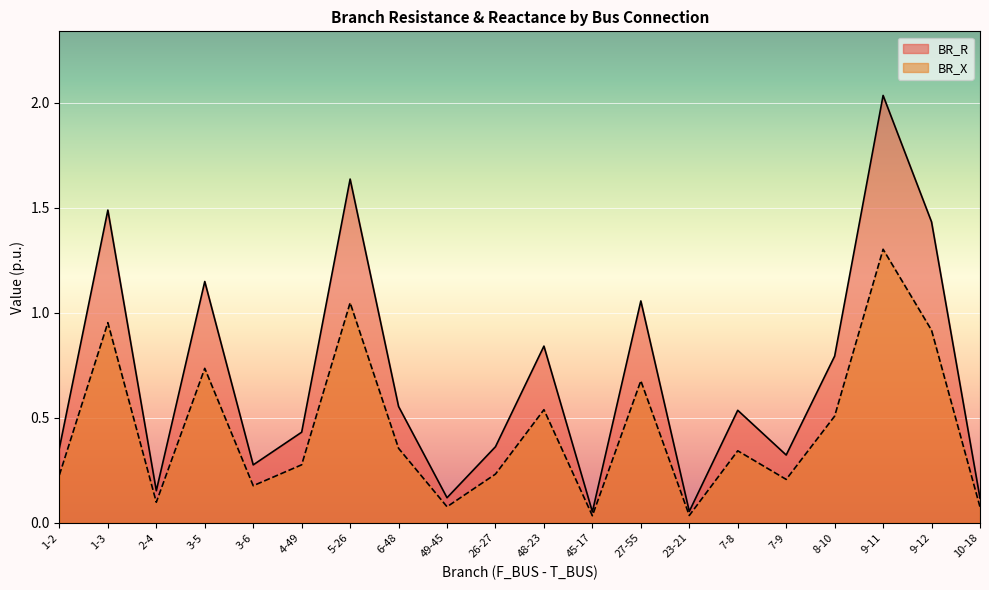

What is the label of the 1st point from the left?

1-2